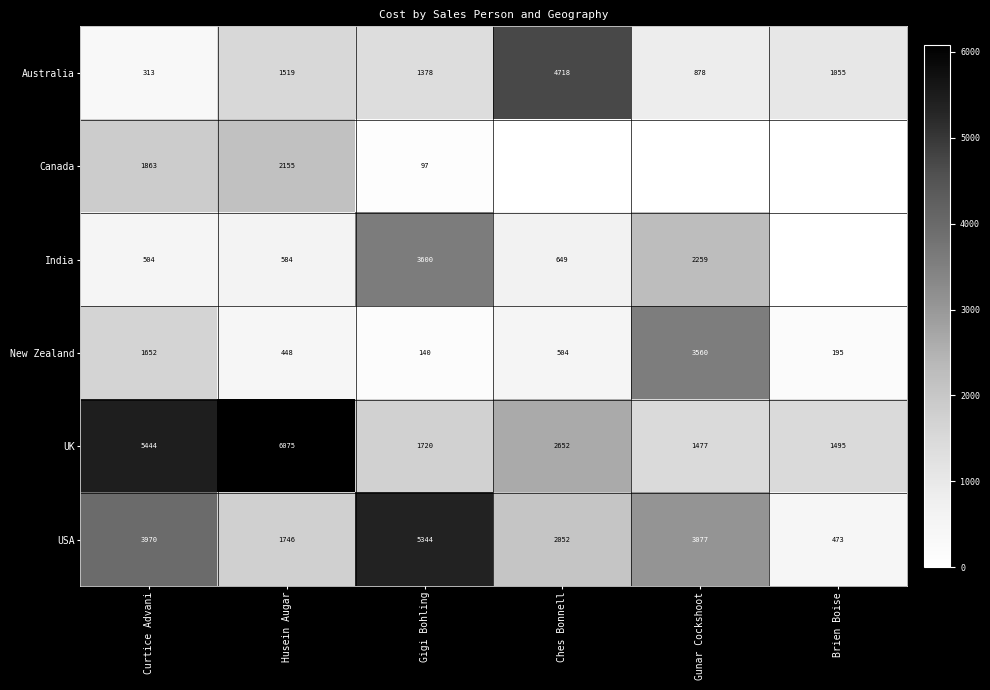

Rank the series at Husein Augar from lowest to highest value.

New Zealand, India, Australia, USA, Canada, UK